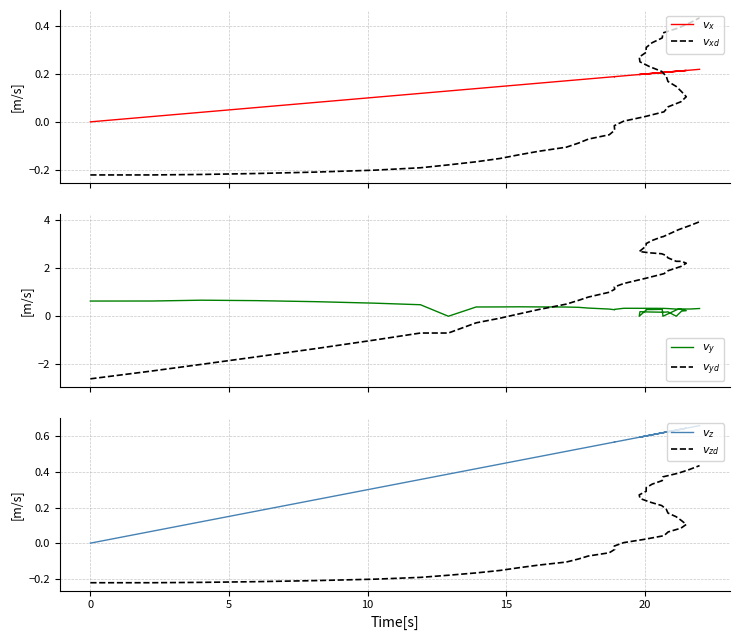

What is the sum of all $v_x$ values?

6.8